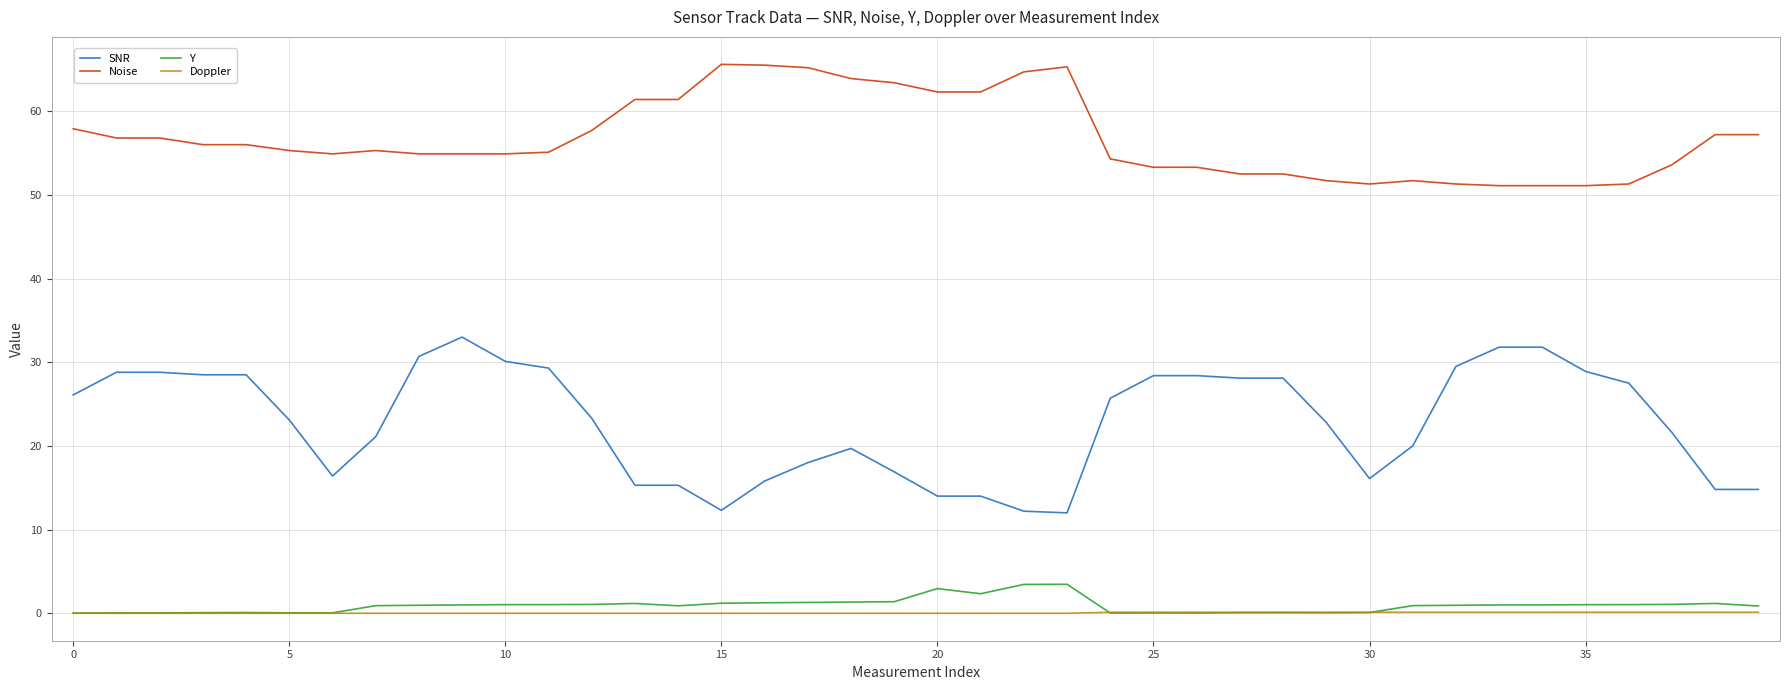

Rank the series by their maximum value, from highest to lowest.

Noise, SNR, Y, Doppler